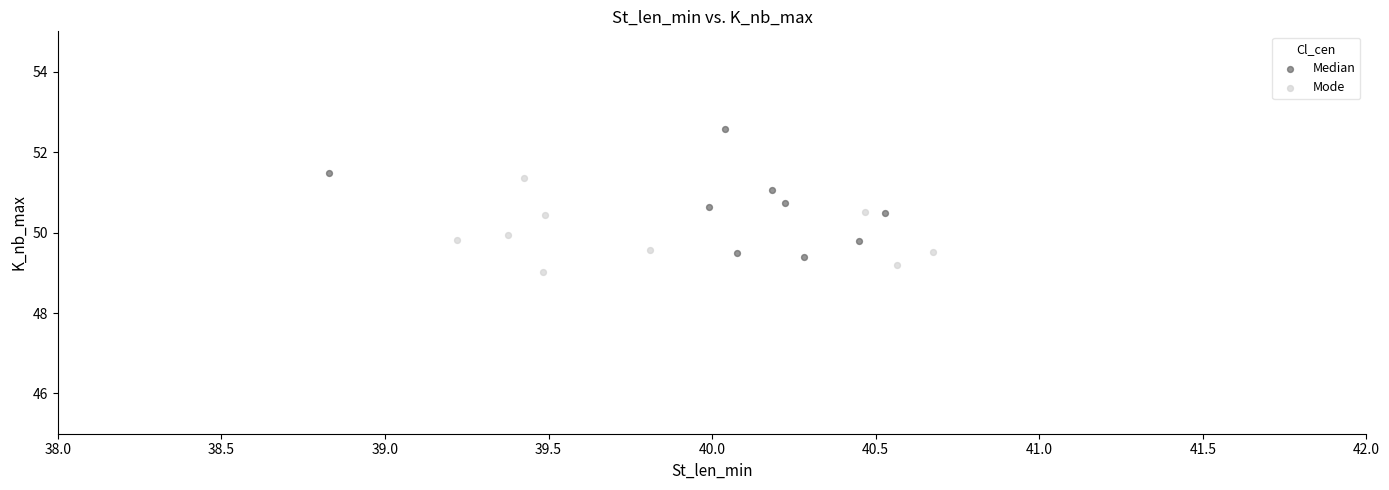

Which series contains the highest Y value?

Median